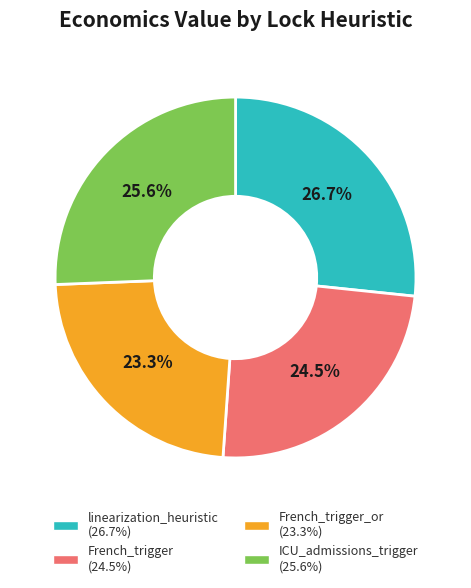

Does any single category account for the majority?

No